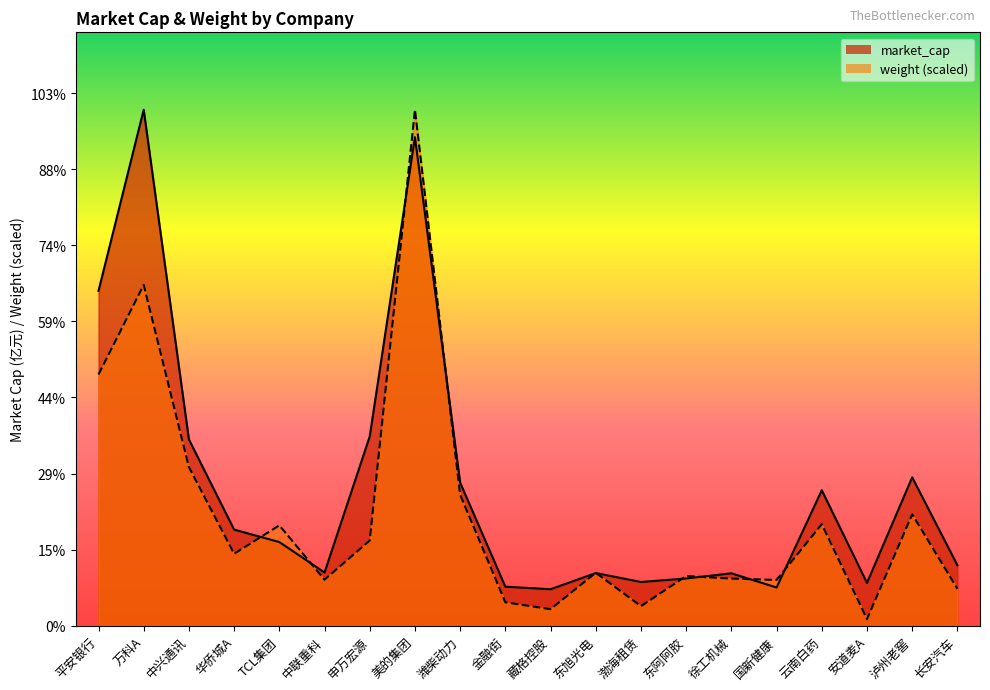

What is the difference between the weight values at 藏格控股 and 金融街?

45.3